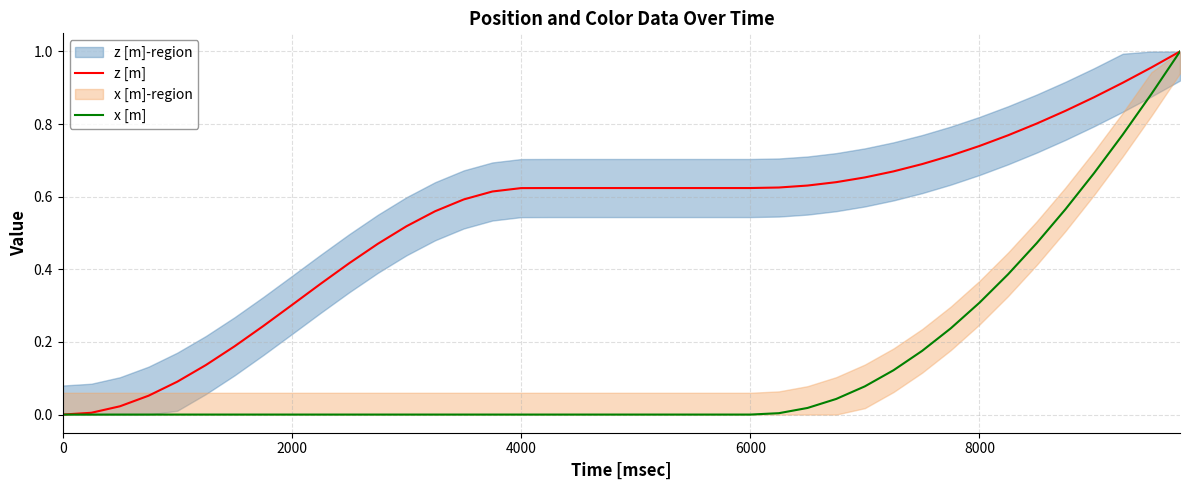

At how many categories does at least one series exceed 0?

39